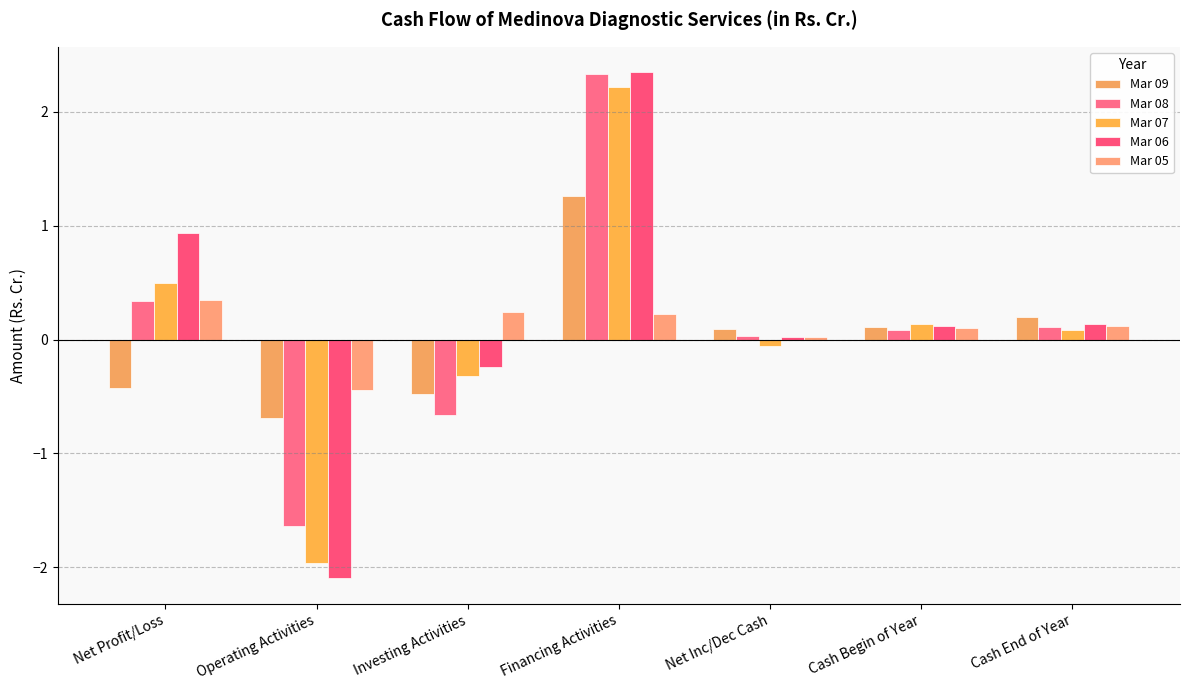

What is the lowest value of the Mar 05 series?

-0.4